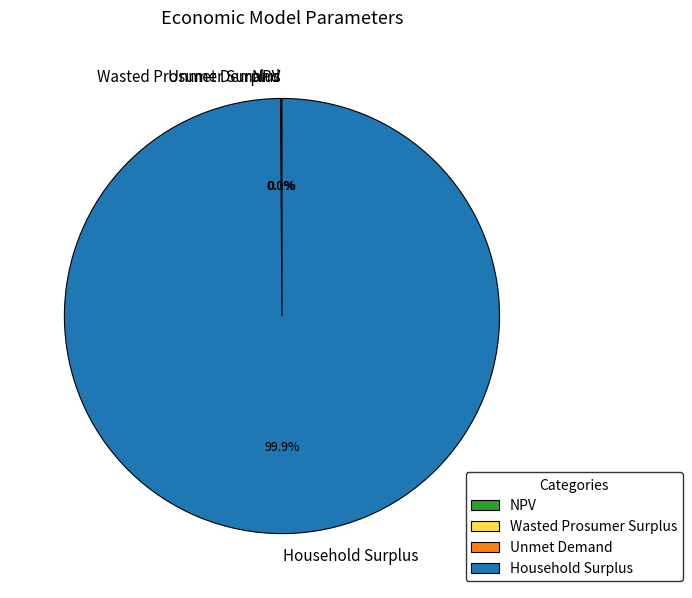

What is the majority slice?

Household Surplus